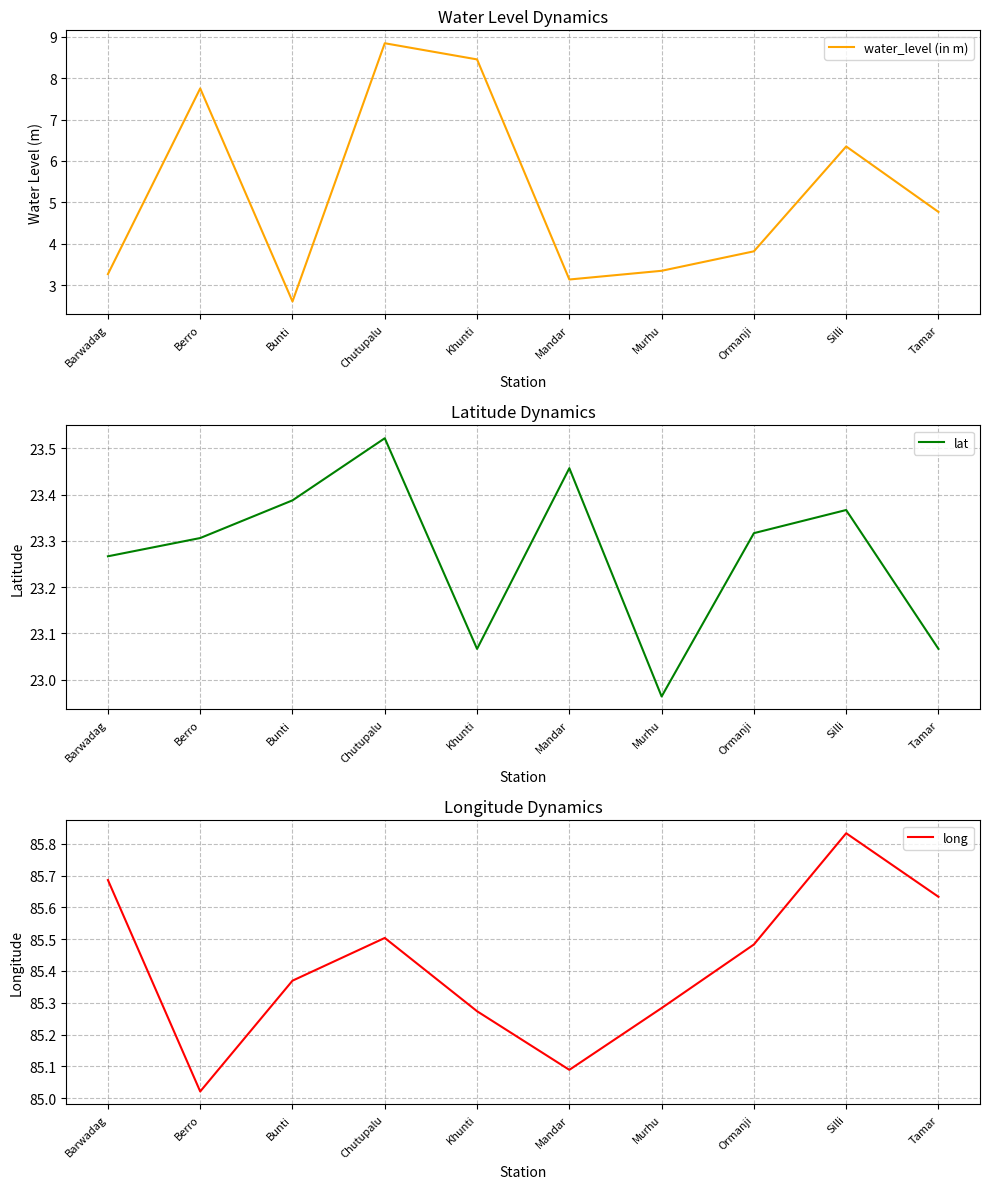

What is the total value across all series at Mandar?

111.7